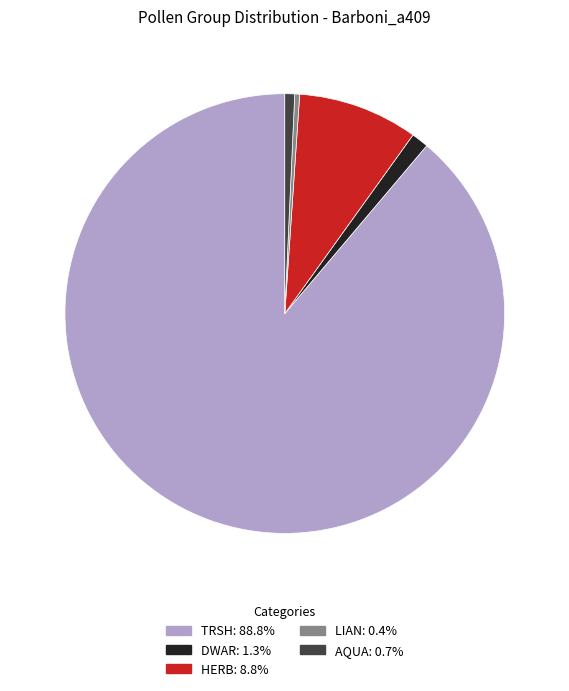

Combined, do HERB and LIAN account for over 50%?

No